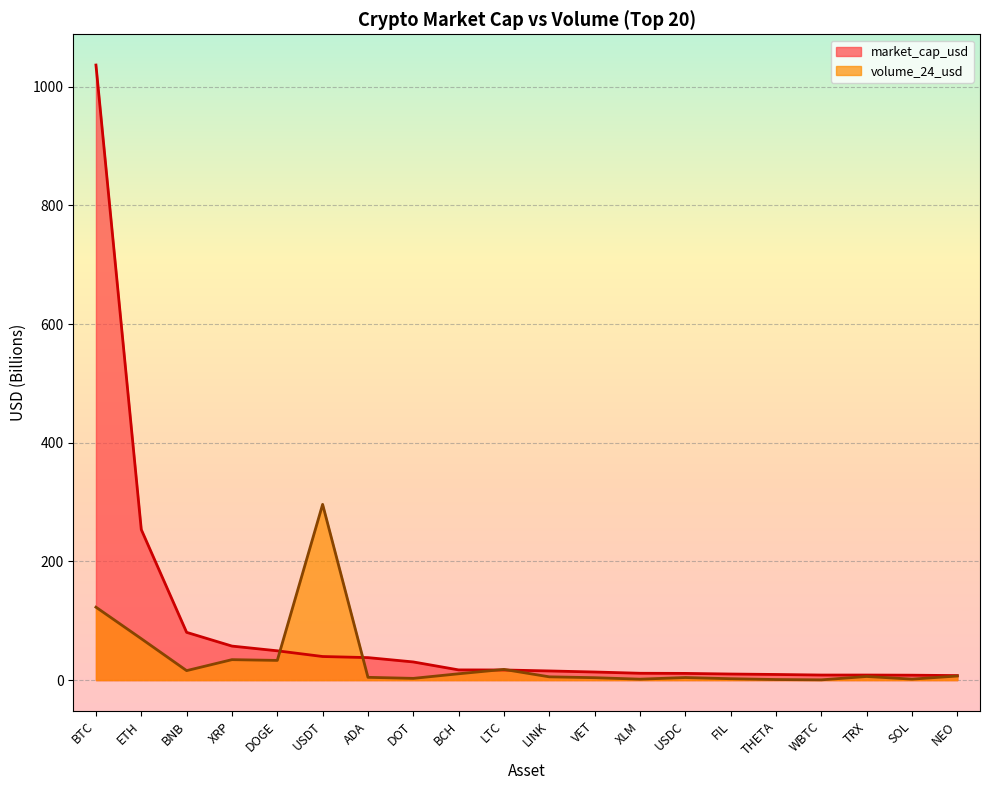

Which series has the largest total across all categories?

market_cap_usd